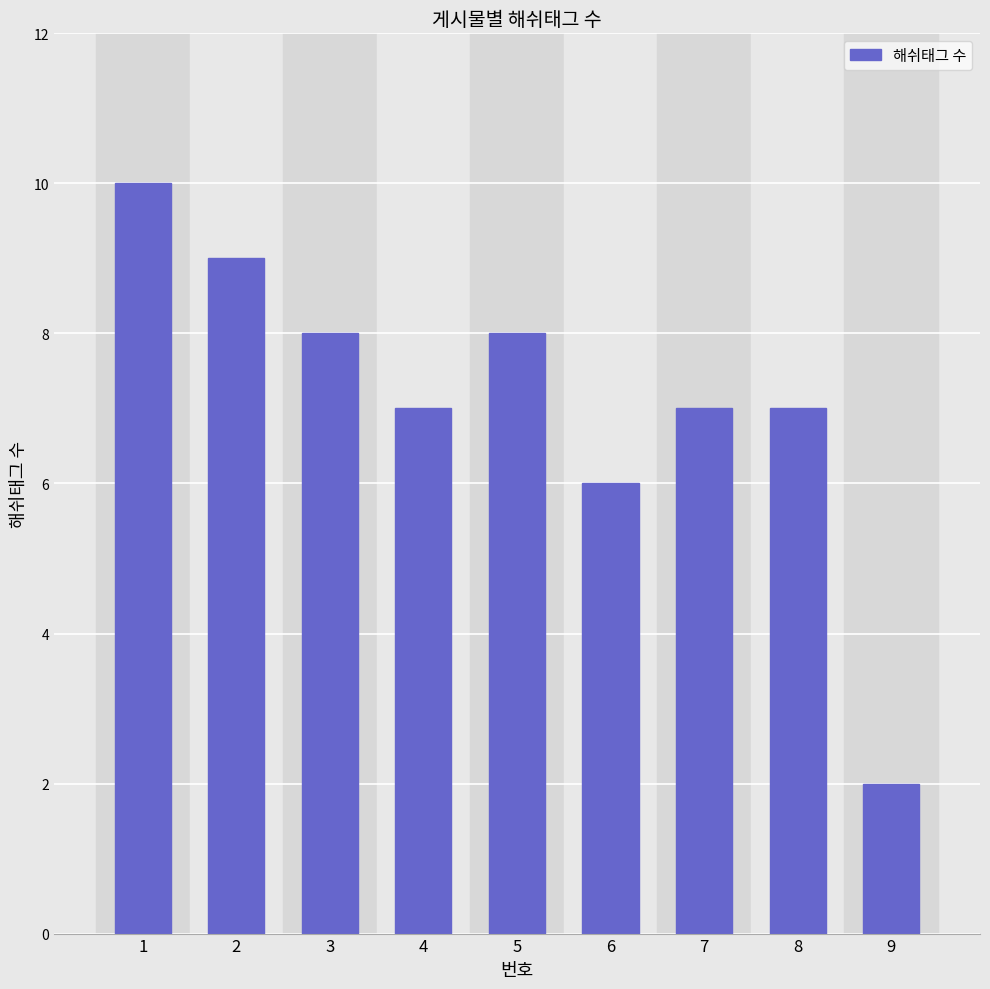

What is the value of the 9th bar from the left?

2